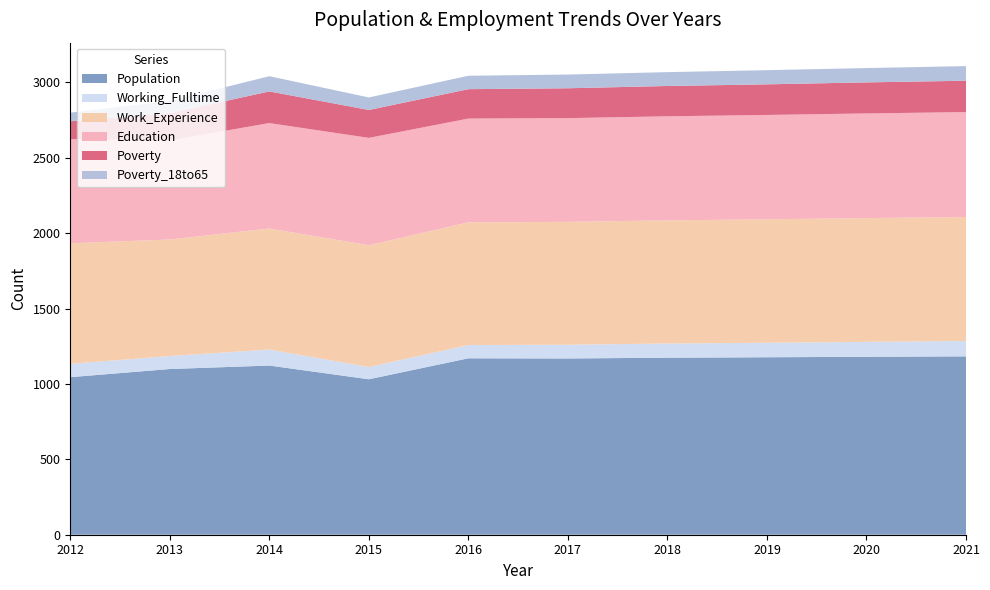

Reading right to left, extract all data points from this chart.

Population: 1183	1180	1177	1174	1169	1170	1031	1122	1099	1045
Working_Fulltime: 102	99	96	94	91	88	81	106	86	88
Work_Experience: 822	821	819	817	815	814	808	803	773	800
Education: 696	694	692	690	688	688	712	699	657	691
Poverty: 208	206	203	201	198	195	185	210	181	118
Poverty_18to65: 97	95	94	92	91	89	83	101	81	57